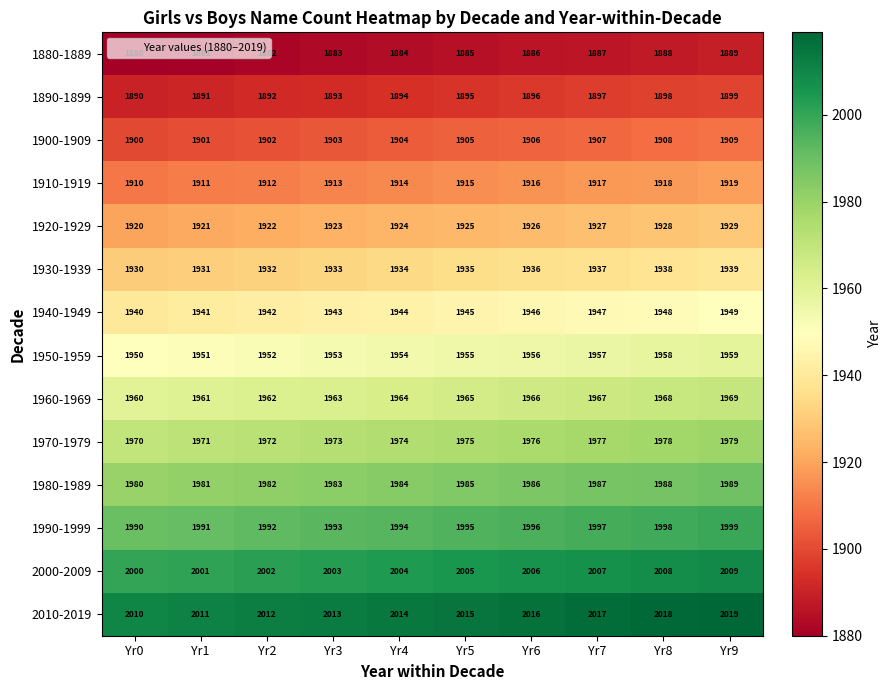

What is the sum of all 2000-2009 values?

20045